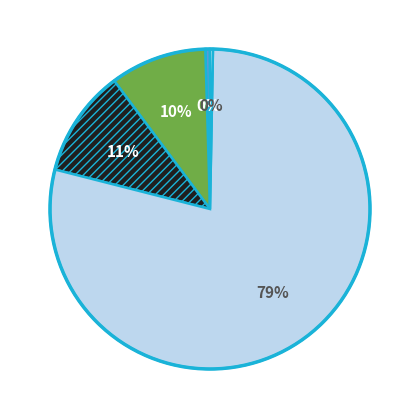

Does any single category account for the majority?

Yes